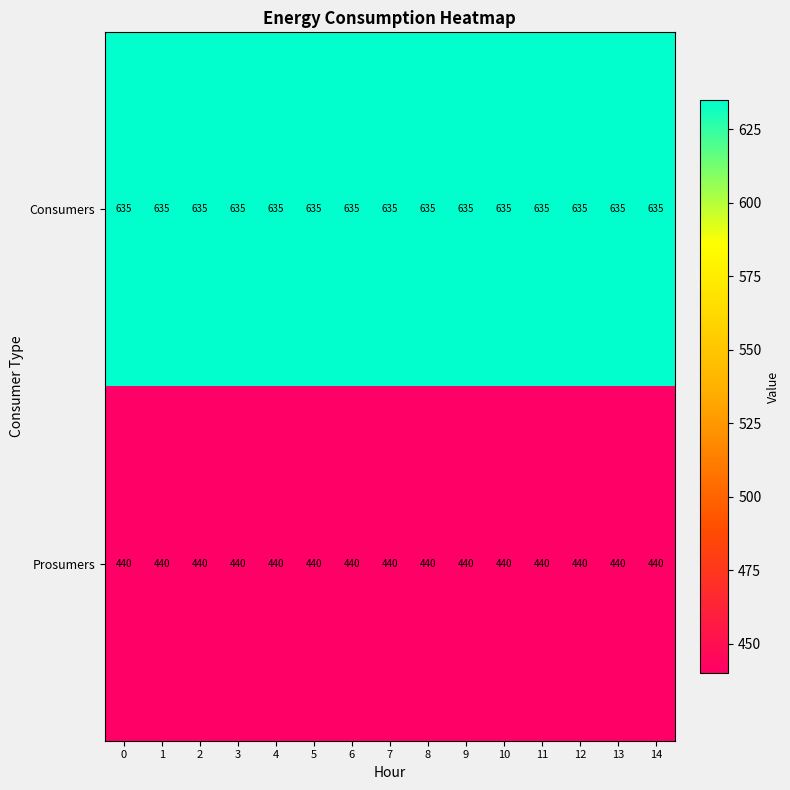

At 11, list the series in order from largest to smallest.

Consumers, Prosumers